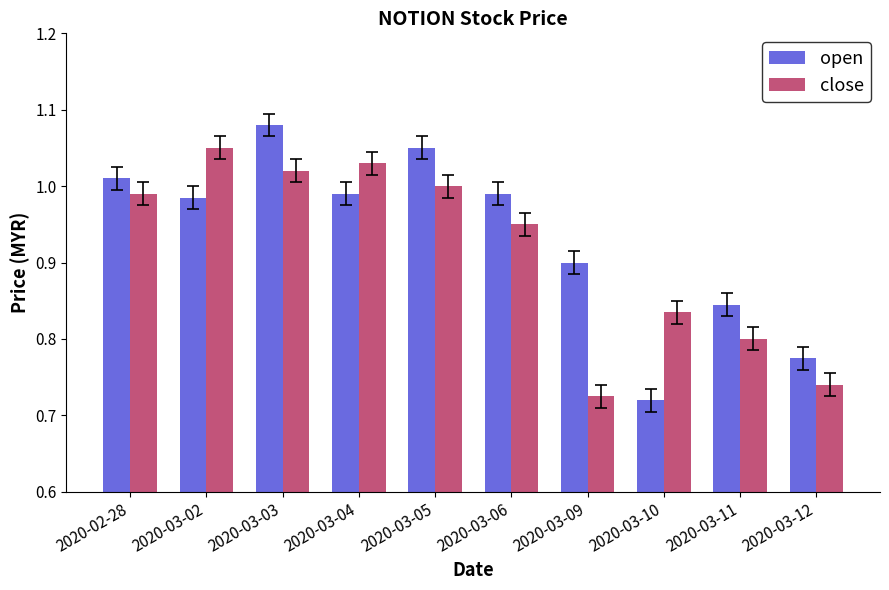

Which series has the largest total across all categories?

open